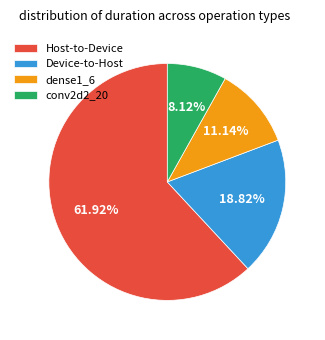

Which has a higher value, conv2d2_20 or dense1_6?

dense1_6